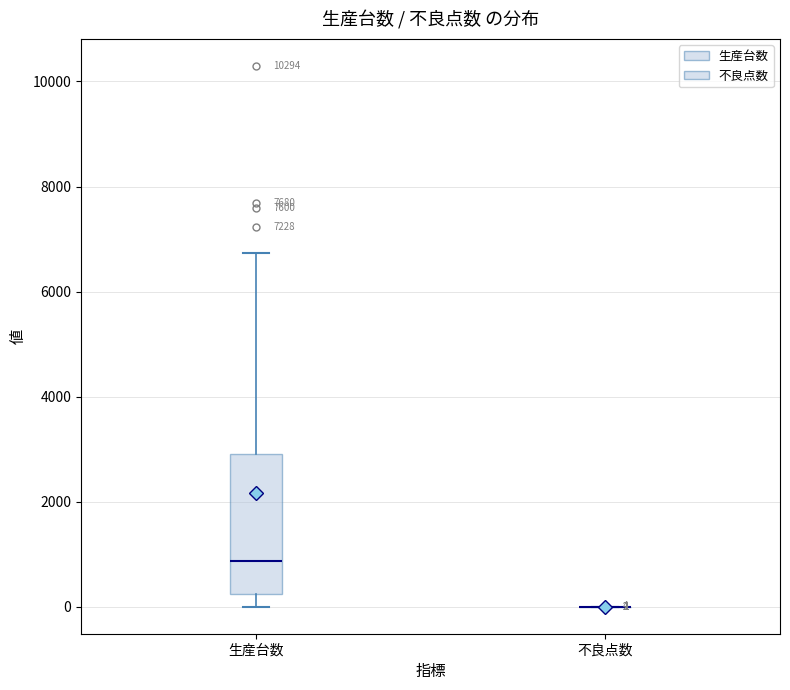

Comparing the boxes themselves (not the whiskers), which one is the tallest?

生産台数